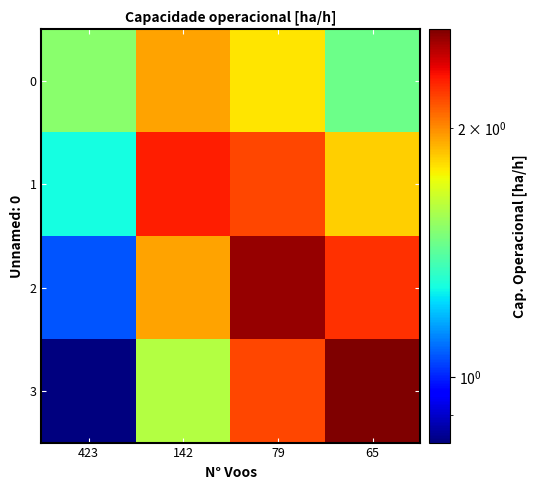

Which series has the widest spread of values?

3